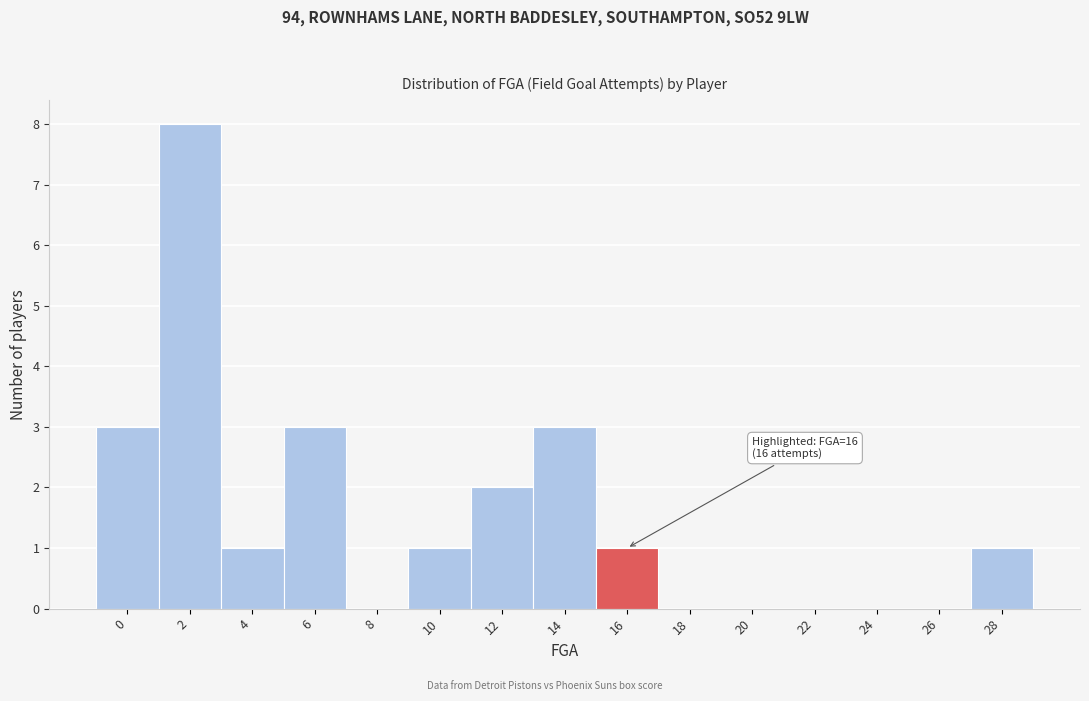

Reading left to right, list all the values displayed in this chart.

0=3	2=8	4=1	6=3	8=0	10=1	12=2	14=3	16=1	18=0	20=0	22=0	24=0	26=0	28=1